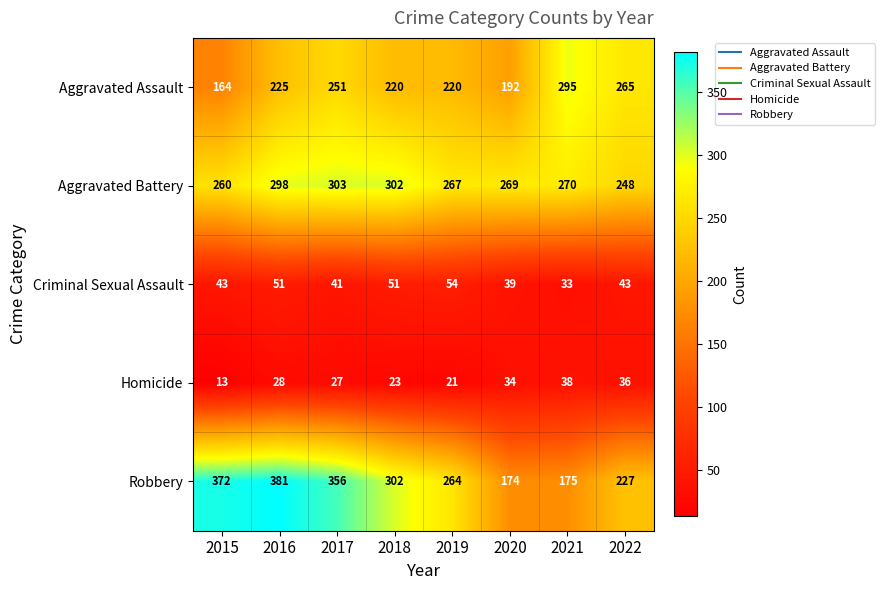

What is the lowest value of the Homicide series?

13